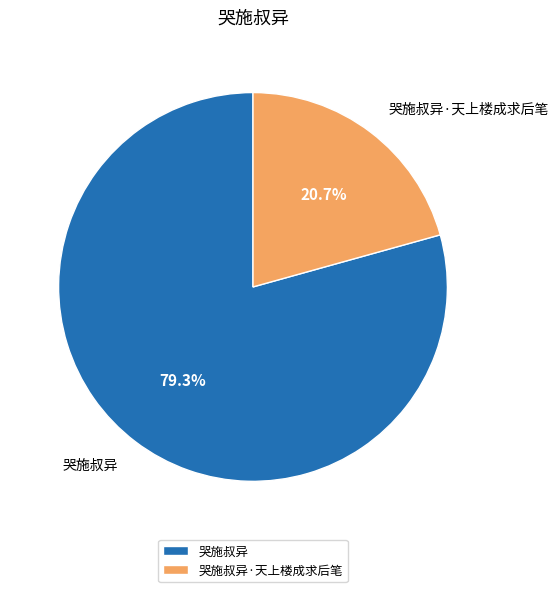

To the nearest percent, what portion does 哭施叔异·天上楼成求后笔 represent?

21%